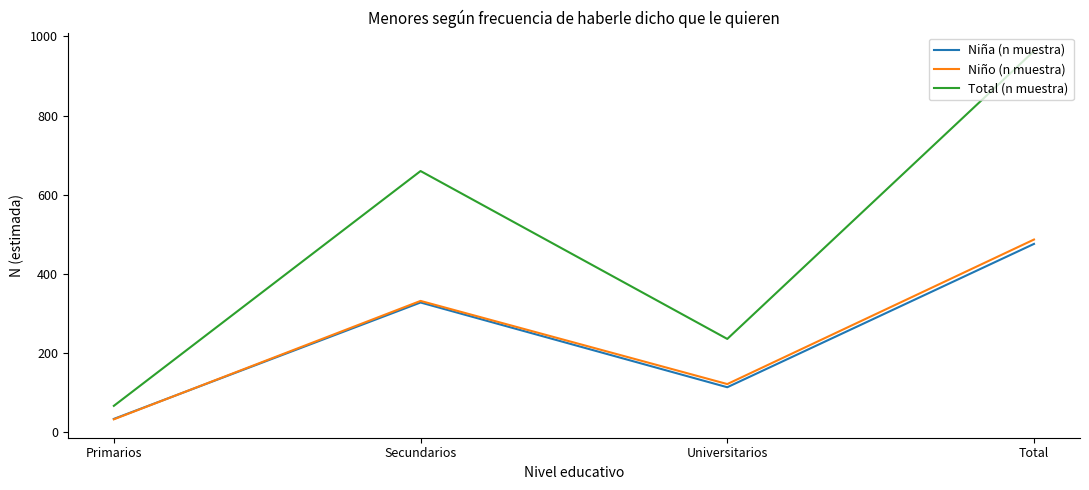

What is the sum of the Total (n muestra) values at Primarios and Secundarios?

727